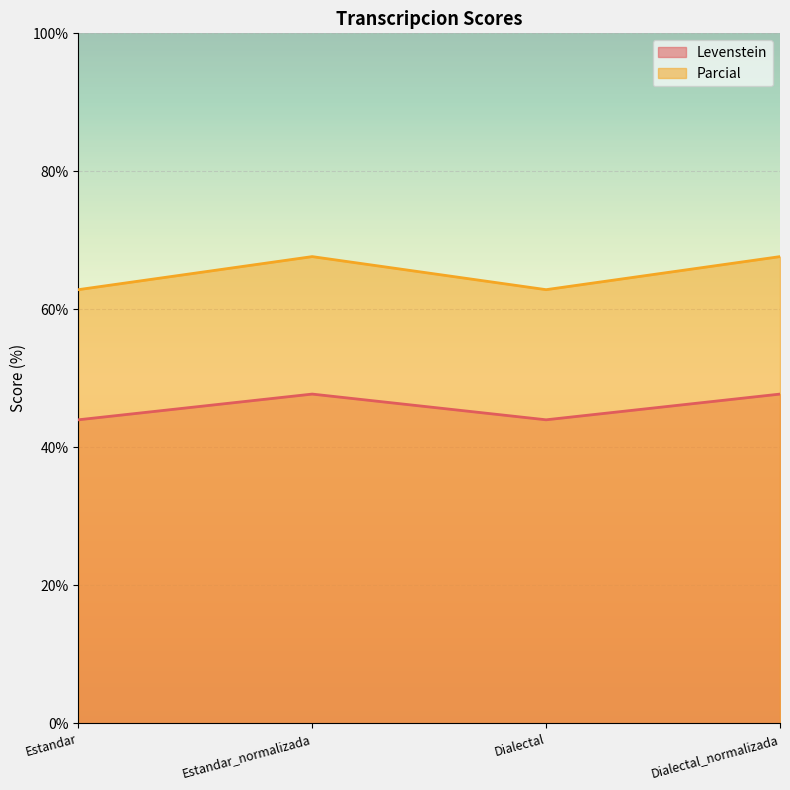

How many values in the Parcial series are below 67?

2